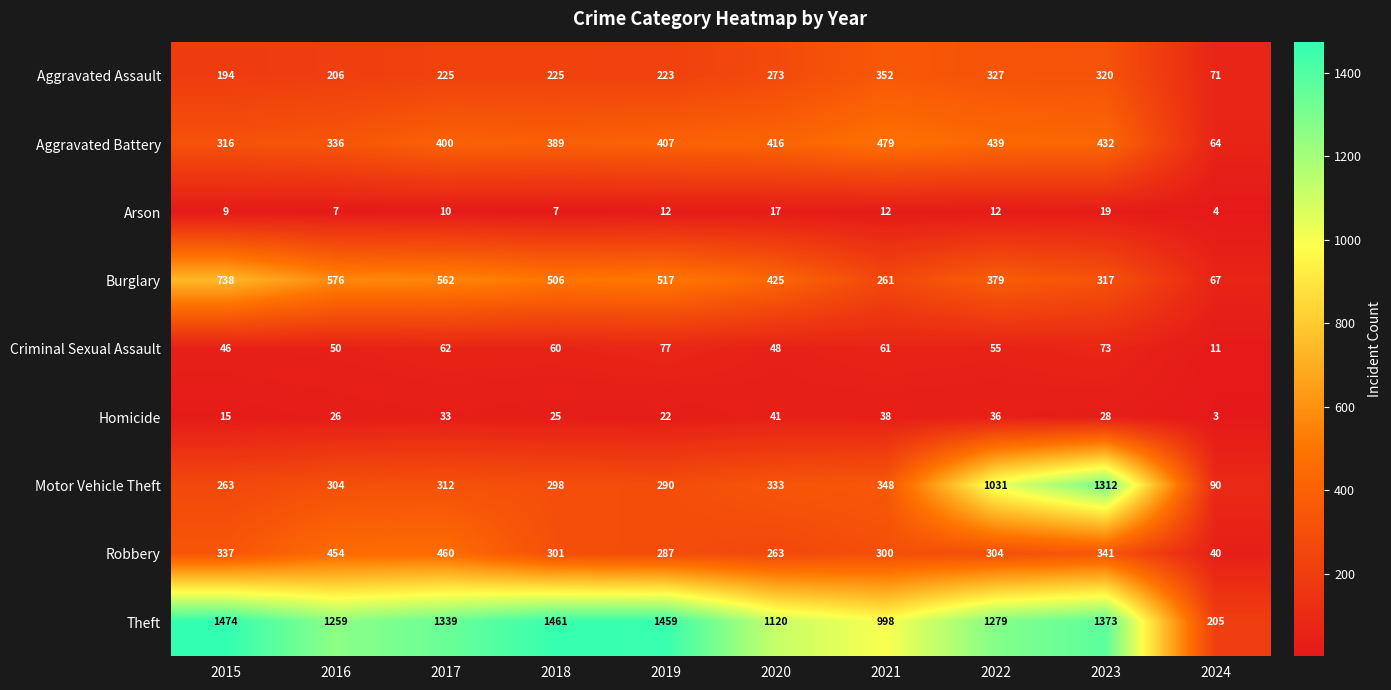

Read the Burglary value at 2015, to the nearest 10.

740